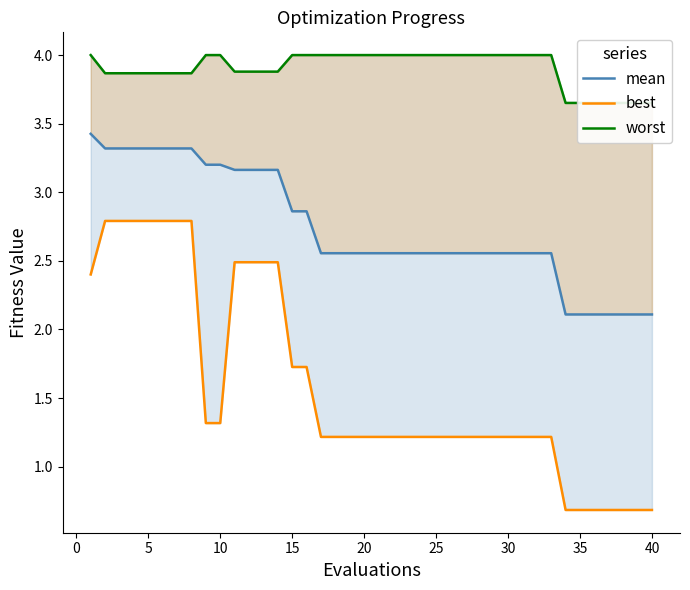

What is the maximum value for mean?

3.4